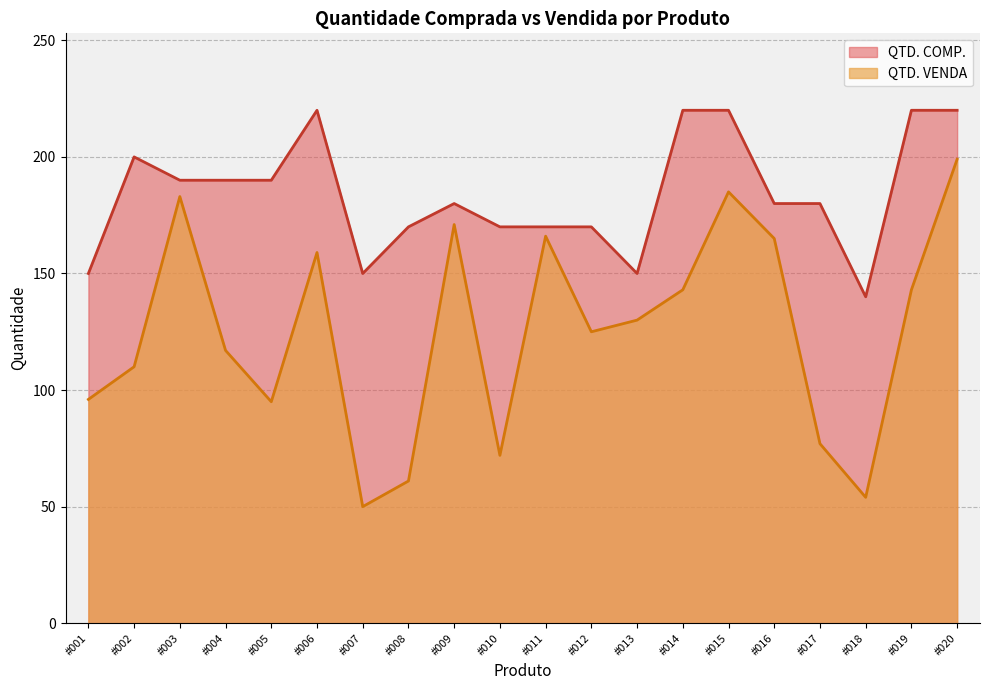

Where does the QTD. VENDA series first go above 130?

#003